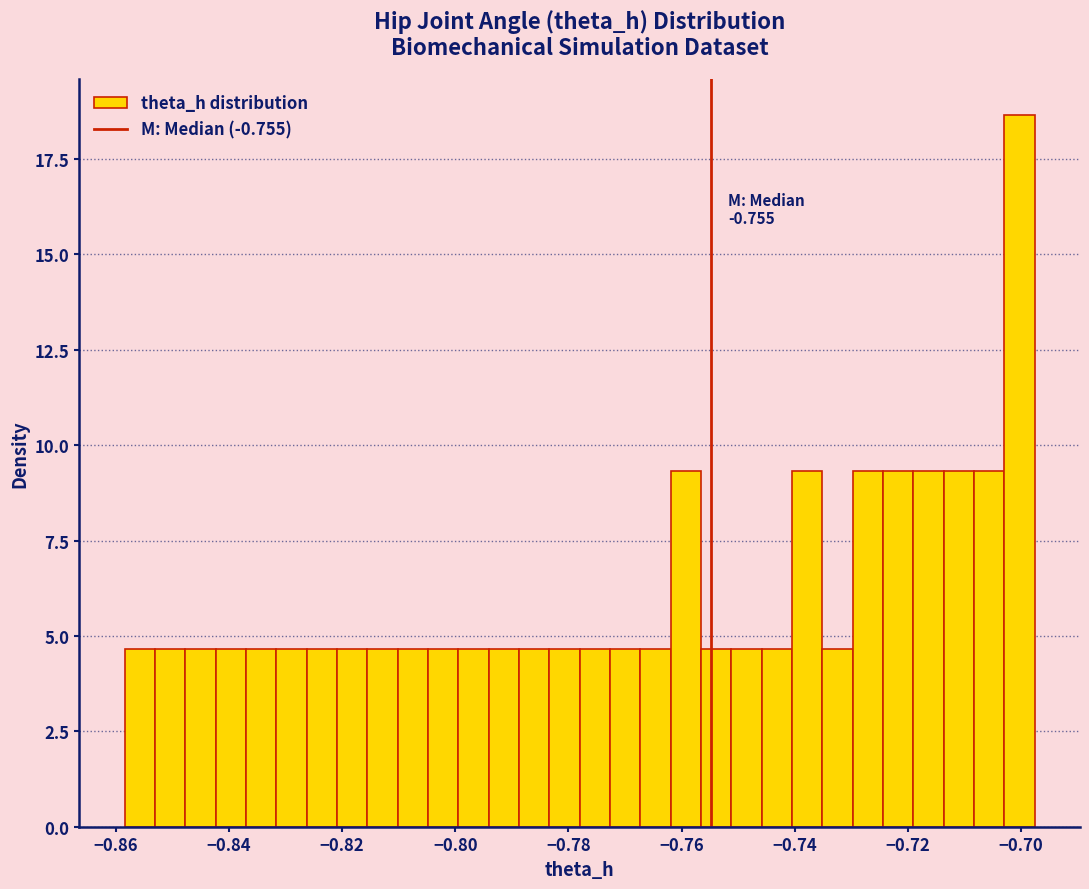

Read against the x-axis, roughly where is the centre of the tallest bar?

-0.700